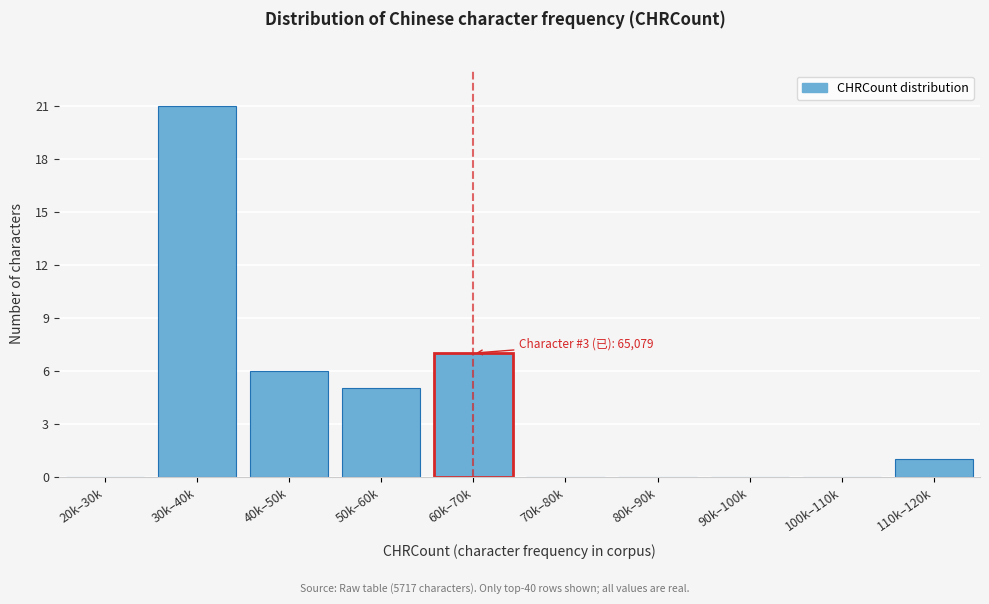

Reading left to right, what are all the values shown in this chart?

20k–30k=0	30k–40k=21	40k–50k=6	50k–60k=5	60k–70k=7	70k–80k=0	80k–90k=0	90k–100k=0	100k–110k=0	110k–120k=1